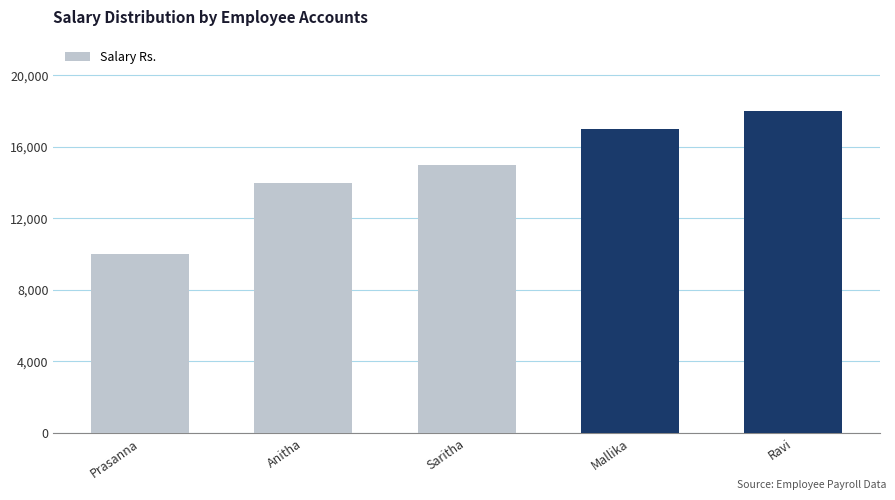

True or false: the data shows 17000 at Mallika.

True